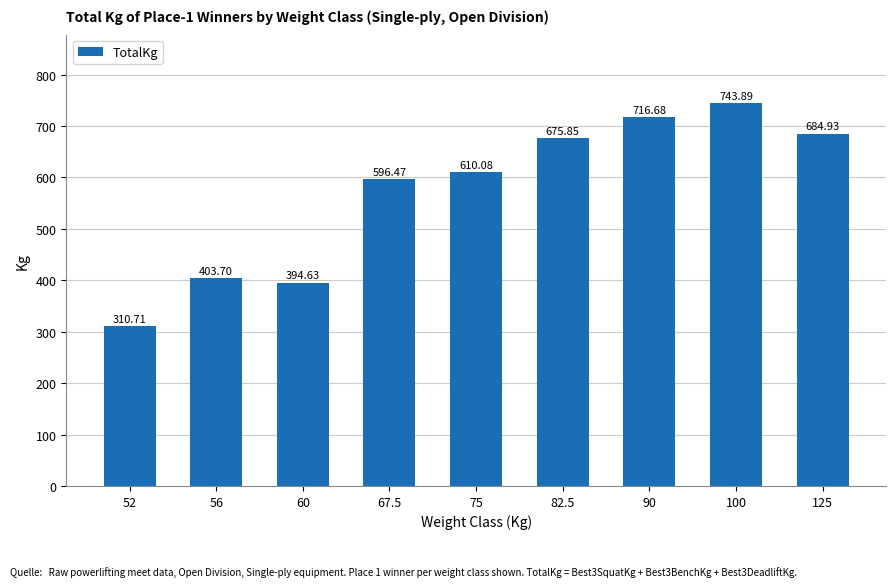

What is the difference between the values at 100 and 52?

433.2